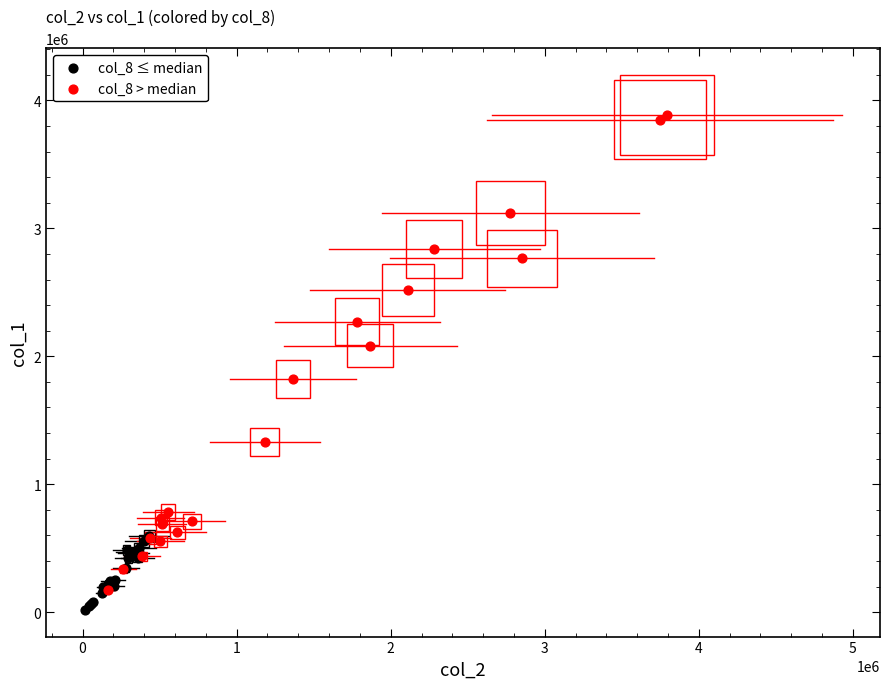

Which series has the widest spread of Y values?

col_8 > median